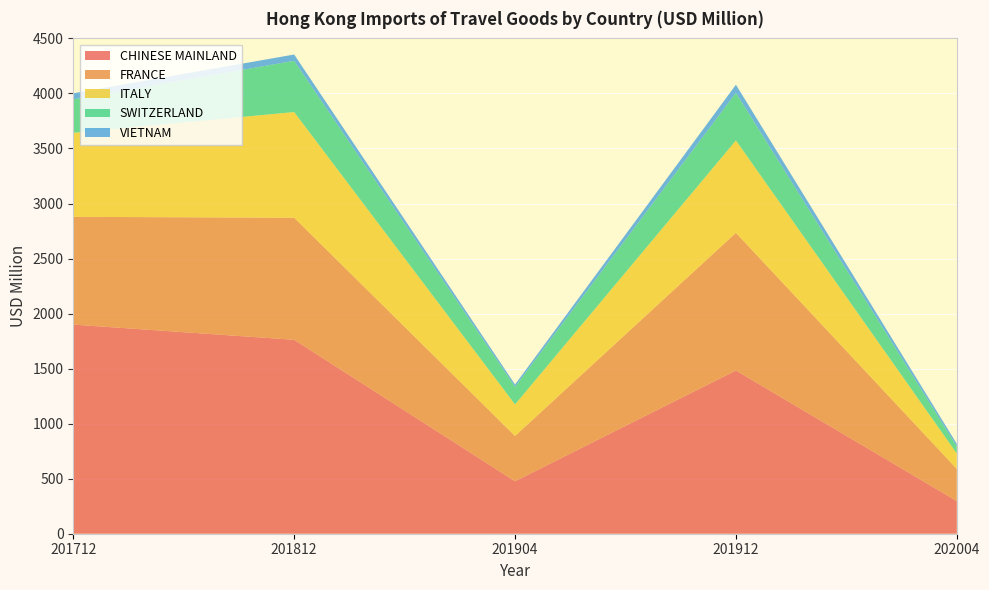

Reading left to right, list all the values displayed in this chart.

CHINESE MAINLAND: 201712=1899.8	201812=1761.8	201904=476.5	201912=1482.6	202004=296.1
FRANCE: 201712=979.1	201812=1109.1	201904=411.8	201912=1251.1	202004=292.7
ITALY: 201712=763.2	201812=960.2	201904=286.5	201912=839.6	202004=140.1
SWITZERLAND: 201712=304.1	201812=465.2	201904=160.5	201912=432.2	202004=64.4
VIETNAM: 201712=54.9	201812=57.3	201904=20.6	201912=73.9	202004=23.5